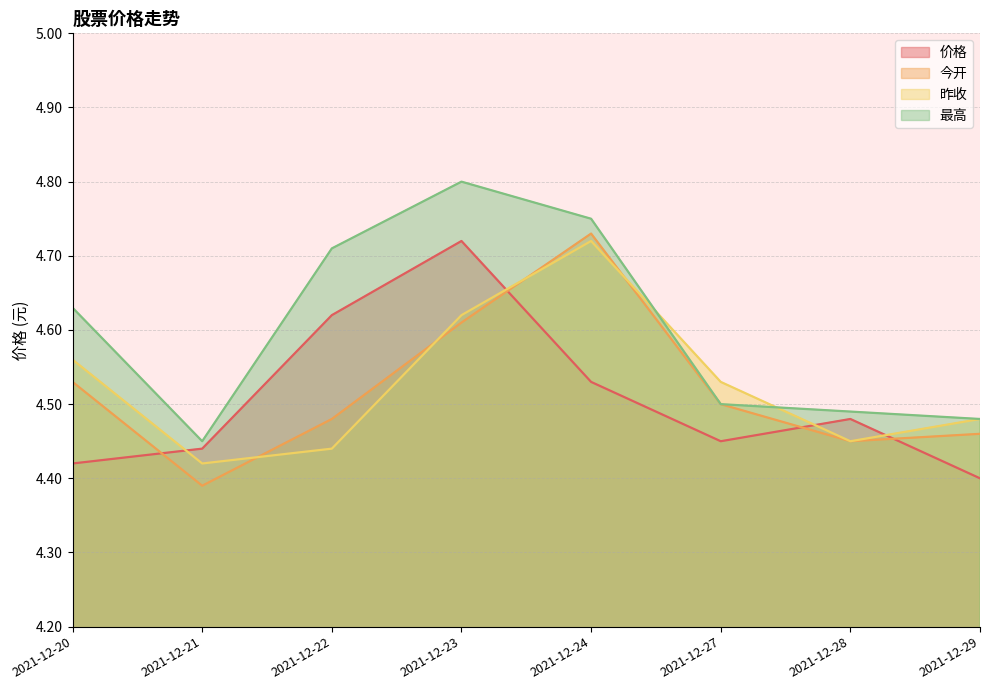

Reading left to right, extract all data points from this chart.

价格: 2021-12-20=4.4	2021-12-21=4.4	2021-12-22=4.6	2021-12-23=4.7	2021-12-24=4.5	2021-12-27=4.5	2021-12-28=4.5	2021-12-29=4.4
今开: 2021-12-20=4.5	2021-12-21=4.4	2021-12-22=4.5	2021-12-23=4.6	2021-12-24=4.7	2021-12-27=4.5	2021-12-28=4.5	2021-12-29=4.5
昨收: 2021-12-20=4.6	2021-12-21=4.4	2021-12-22=4.4	2021-12-23=4.6	2021-12-24=4.7	2021-12-27=4.5	2021-12-28=4.5	2021-12-29=4.5
最高: 2021-12-20=4.6	2021-12-21=4.5	2021-12-22=4.7	2021-12-23=4.8	2021-12-24=4.8	2021-12-27=4.5	2021-12-28=4.5	2021-12-29=4.5